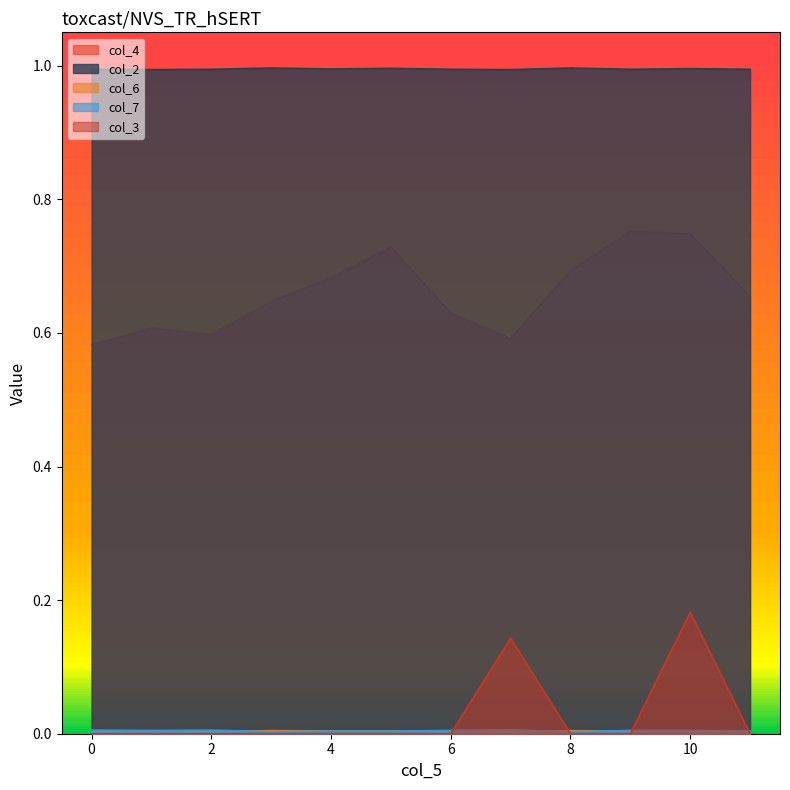

Which series has the largest total across all categories?

col_2